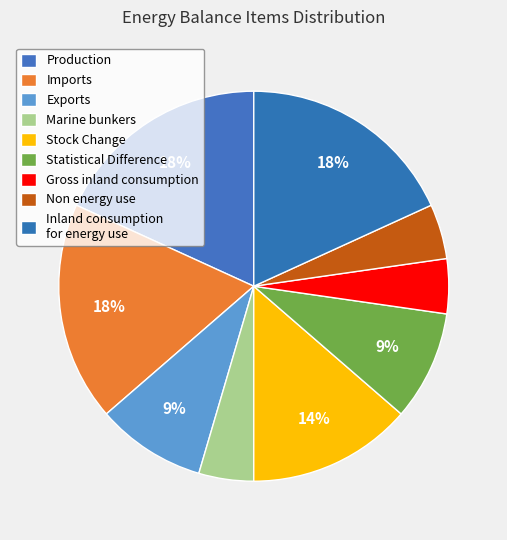

Count the number of slices in the pie.

9